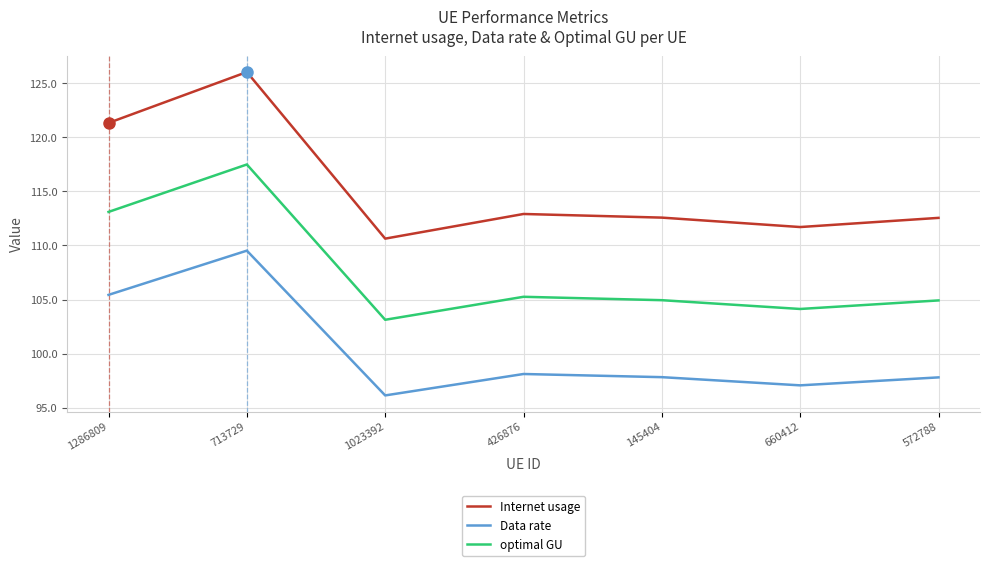

True or false: Data rate has a value of 20.3 at 1023392.

False